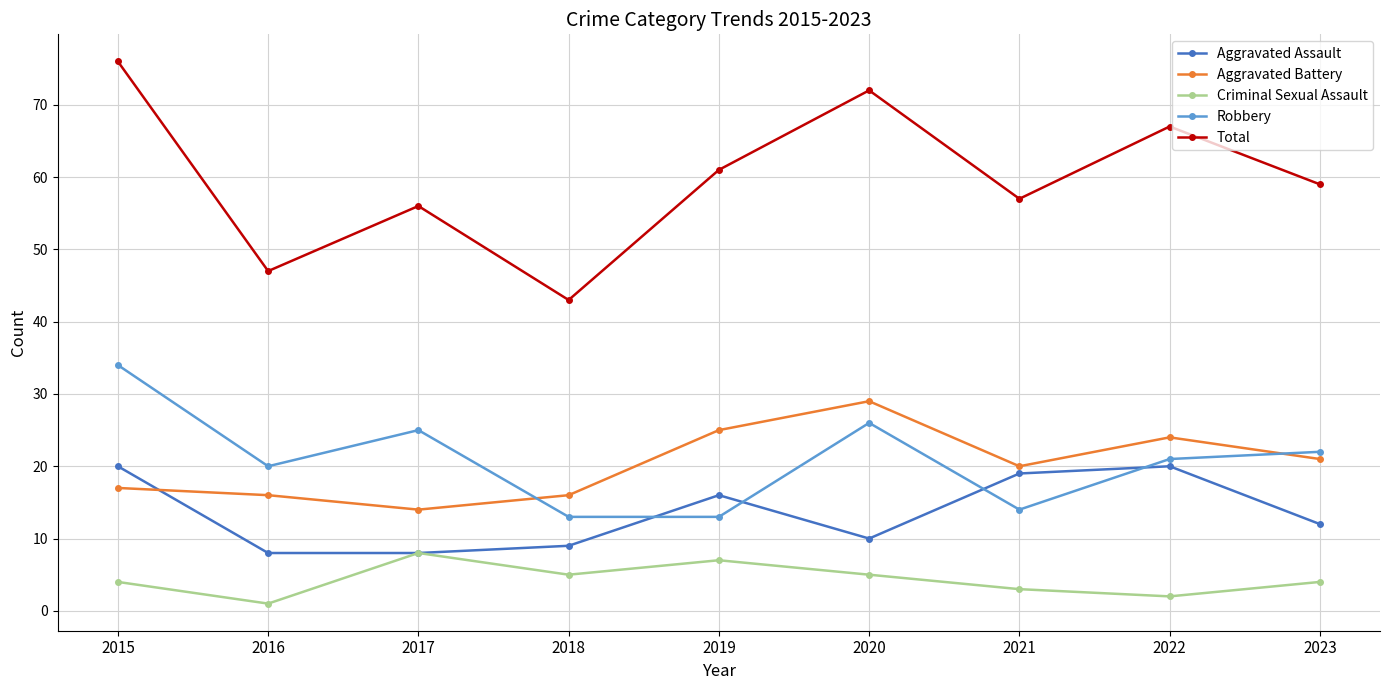

What are all the series names shown in the legend?

Aggravated Assault, Aggravated Battery, Criminal Sexual Assault, Robbery, Total